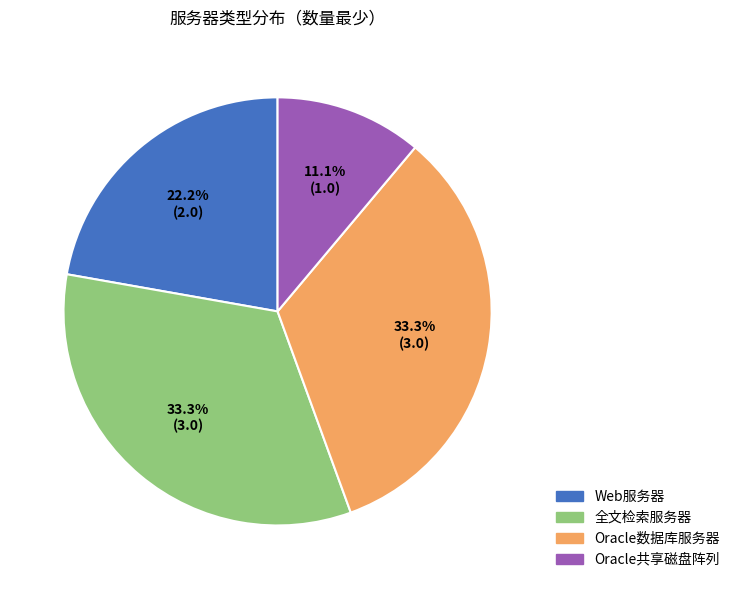

To the nearest percent, what percentage of the pie is 全文检索服务器?

33%